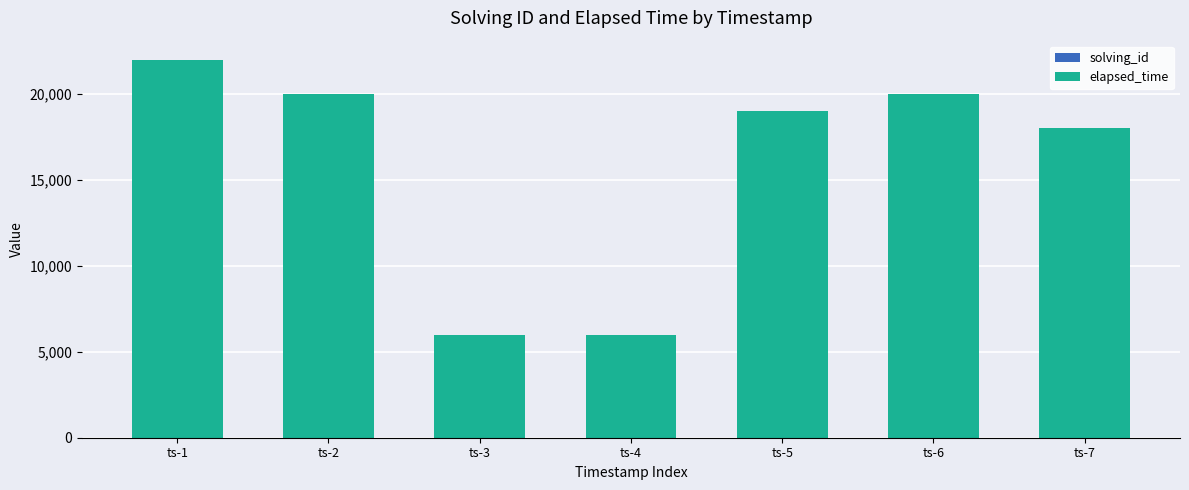

Count the number of data series in this chart.

2